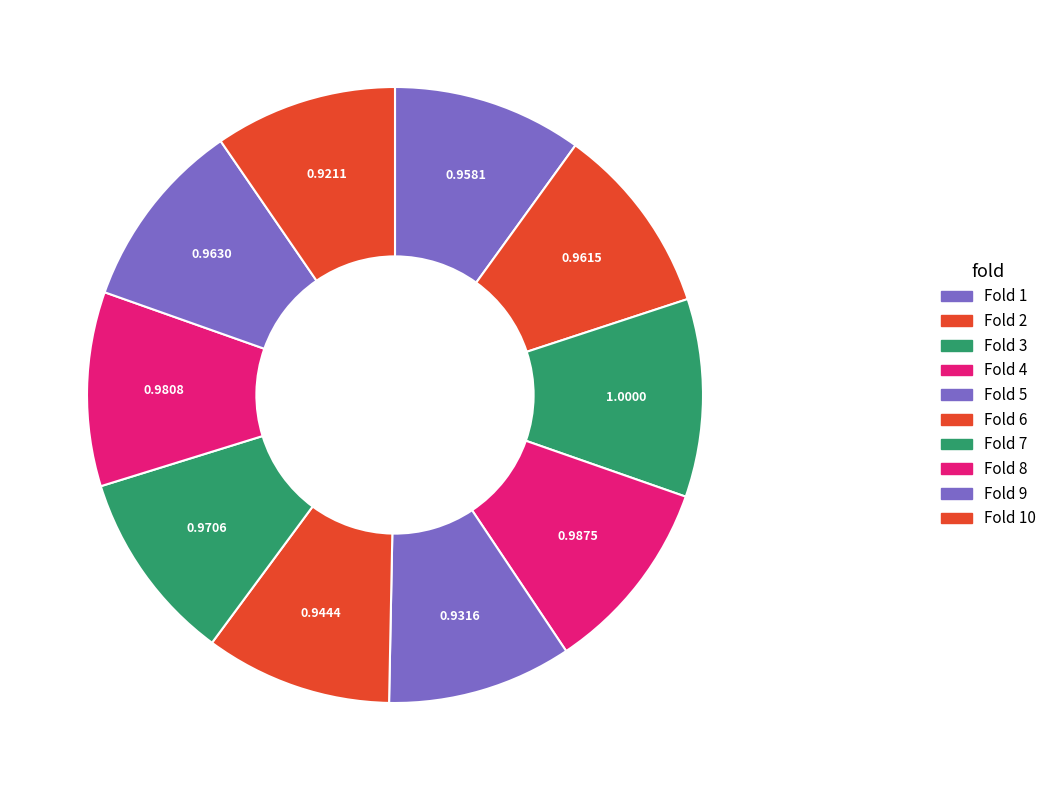

To the nearest percent, what is the difference between the largest and smallest slice percentages?

1%